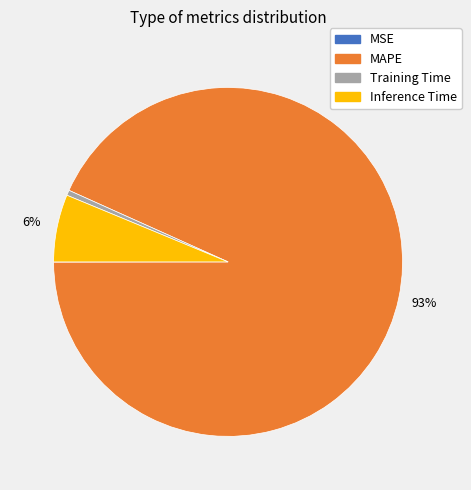

Is it true that Inference Time is 18% of the pie?

False